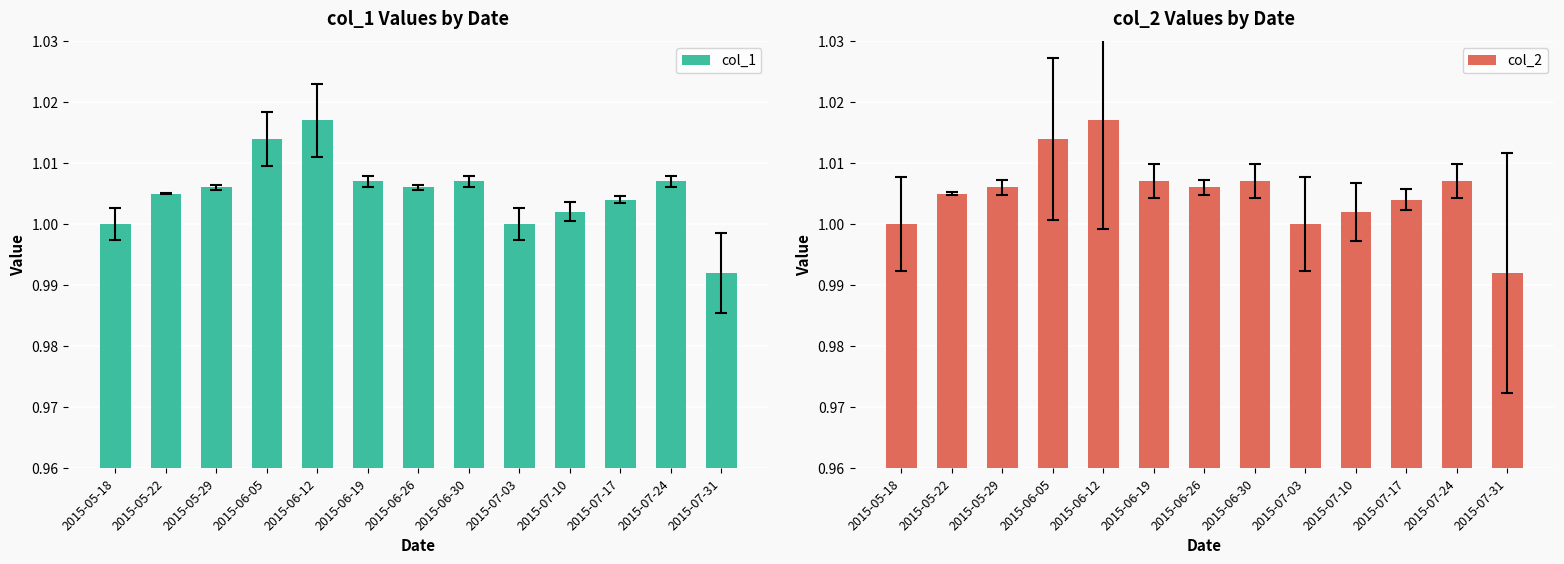

What is the total value across all series at 2015-05-29?

2.0